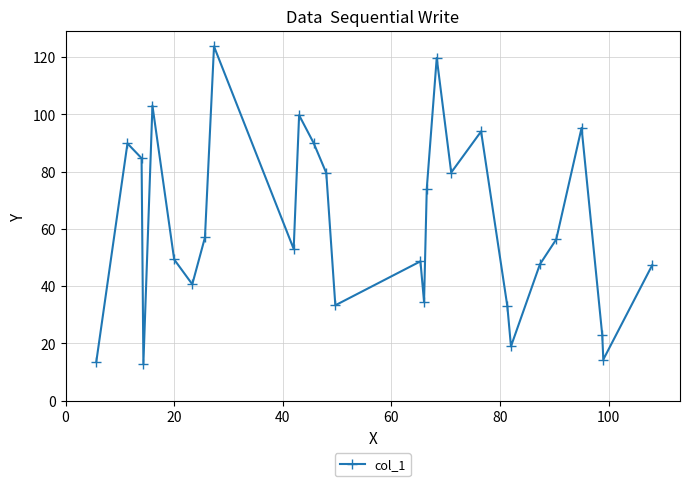

What is the value of the 9th point from the left?

123.7